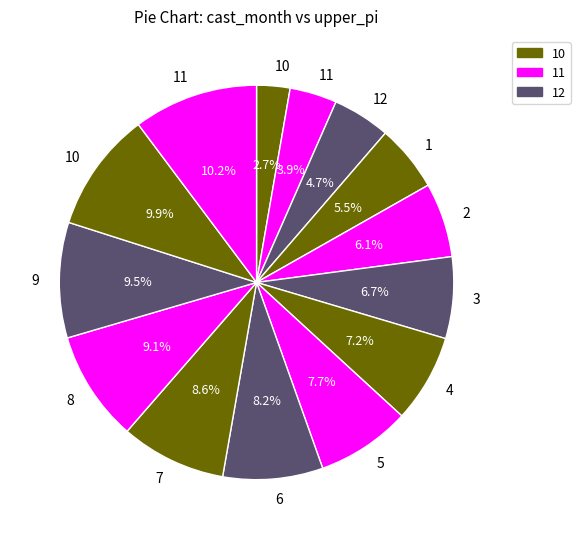

To the nearest percent, what is the difference between the largest and smallest slice percentages?

7%